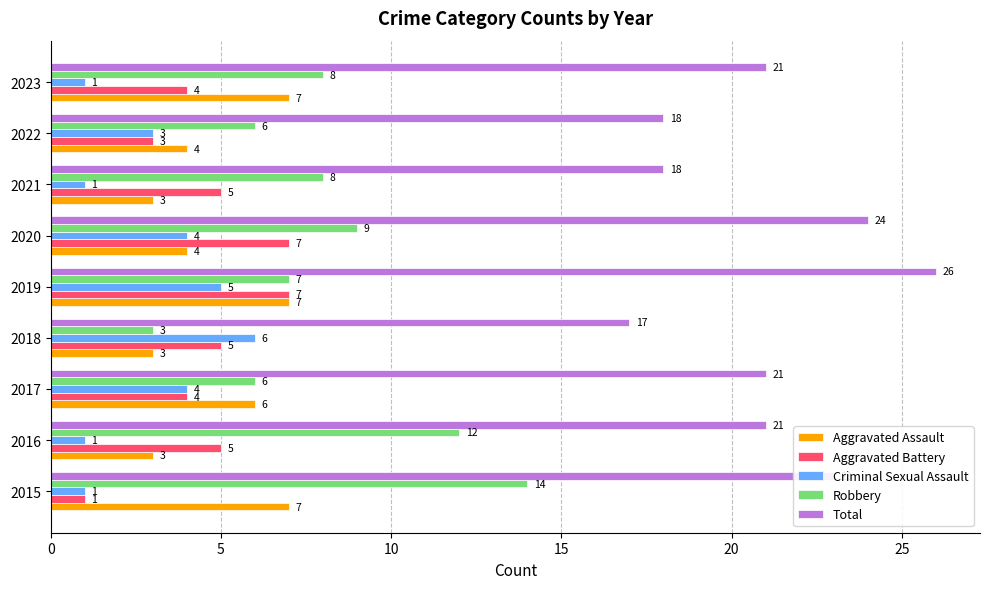

Which series has the widest spread of values?

Robbery